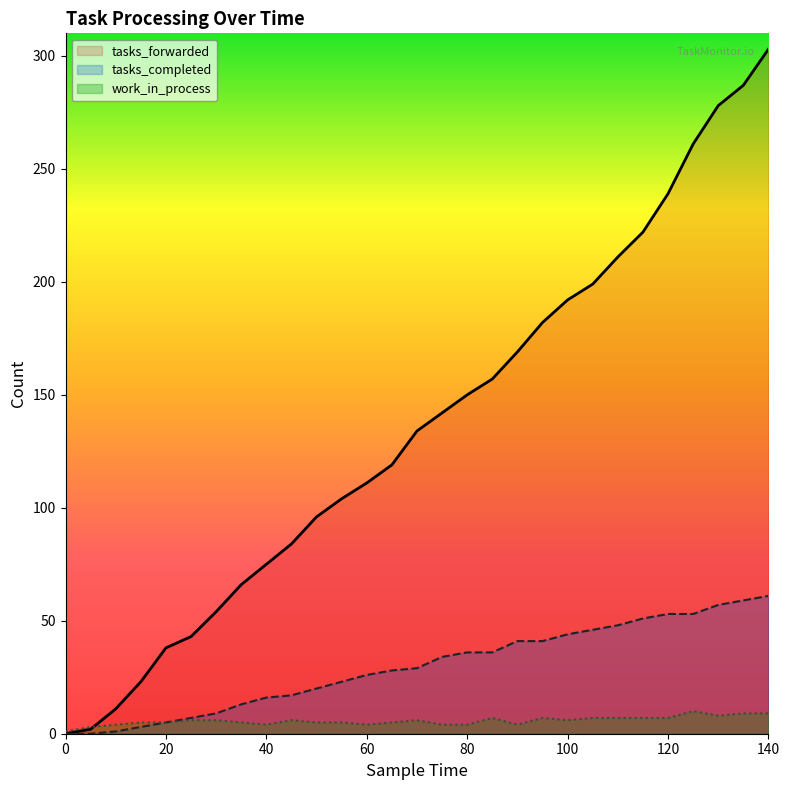

How many data points in tasks_completed are above 29?

14